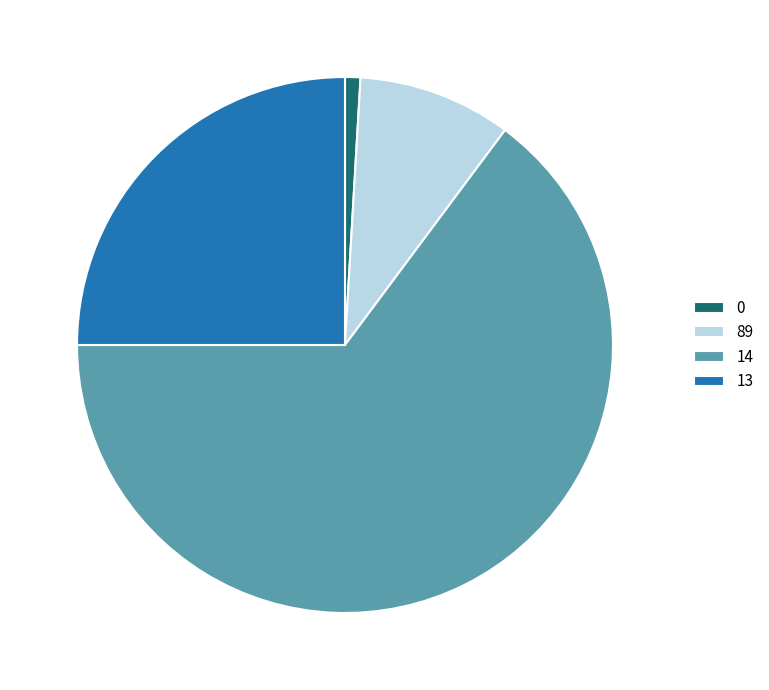

Rank the categories by value from highest to lowest.

14, 13, 89, 0